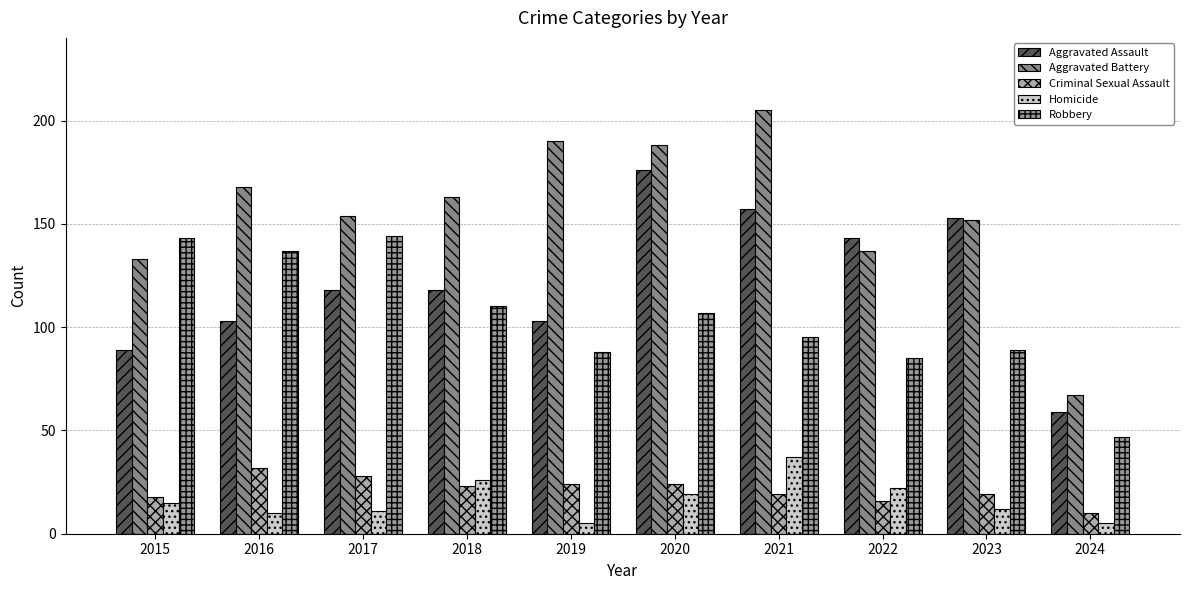

Between 2017 and 2020, which series saw the biggest shift?

Aggravated Assault